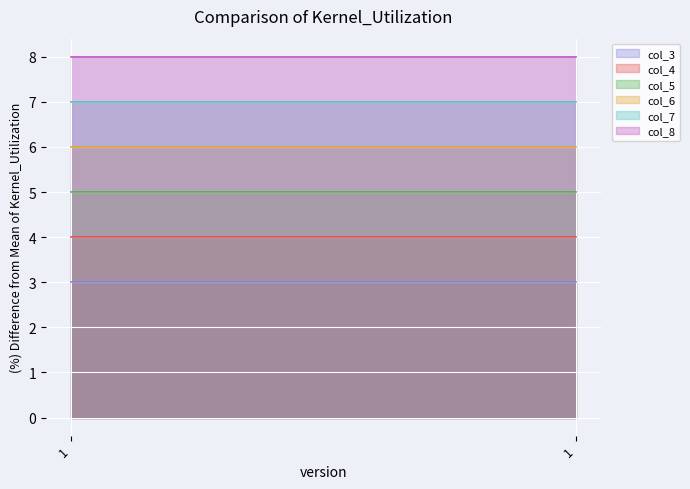

List the labels in order of col_6 value, smallest first.

1, 1